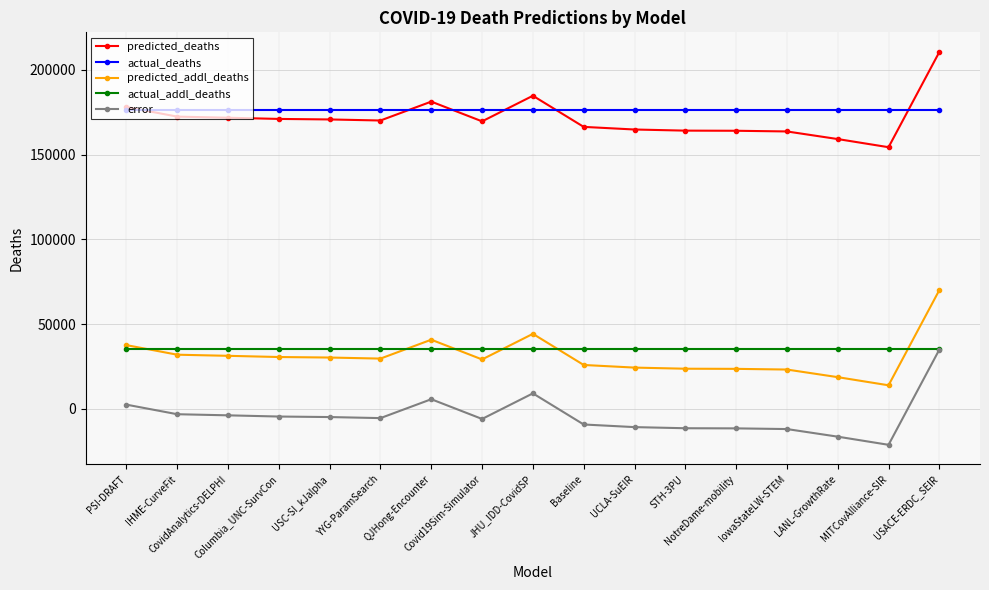

What is the highest value of the predicted_addl_deaths series?

70096.7